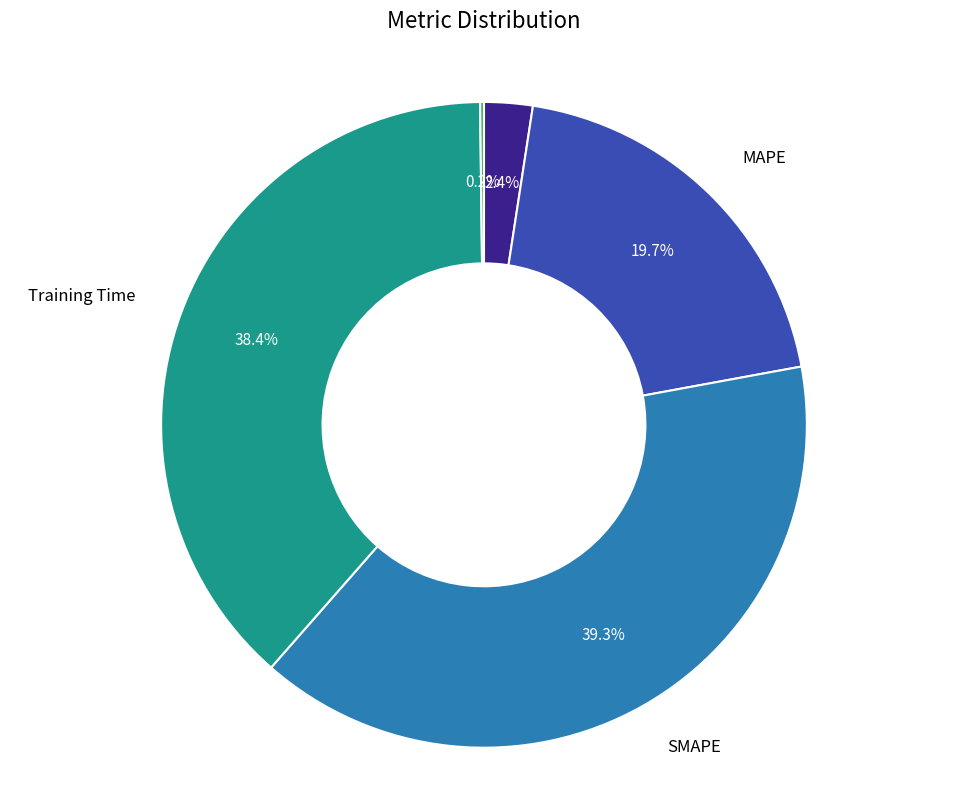

What is the largest slice in the pie chart?

SMAPE